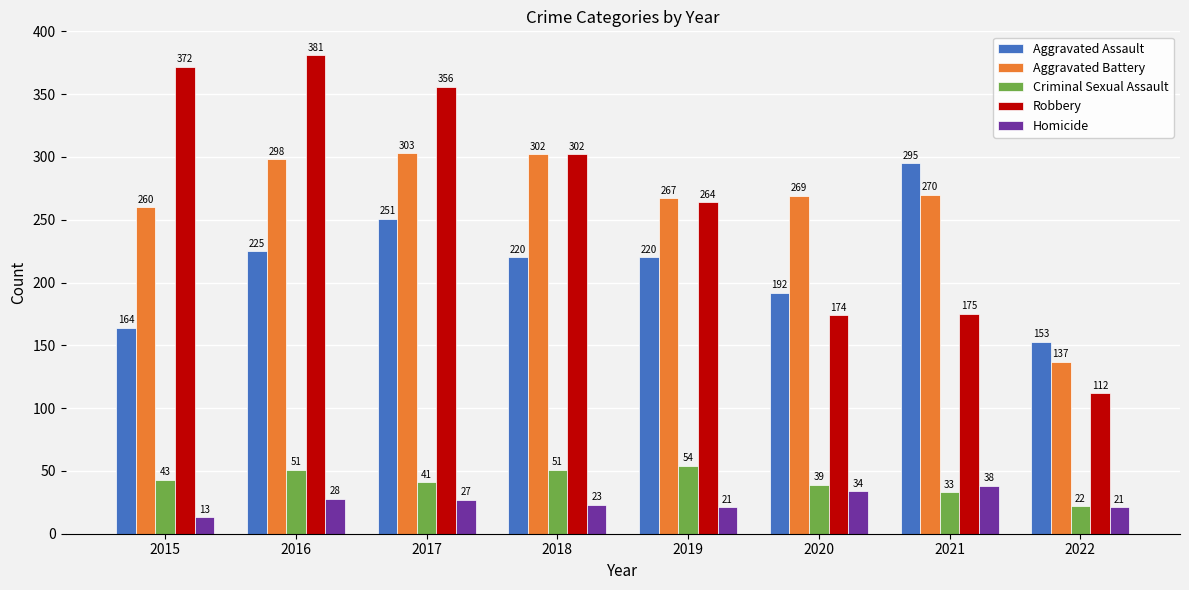

At 2020, list the series in order from smallest to largest.

Homicide, Criminal Sexual Assault, Robbery, Aggravated Assault, Aggravated Battery